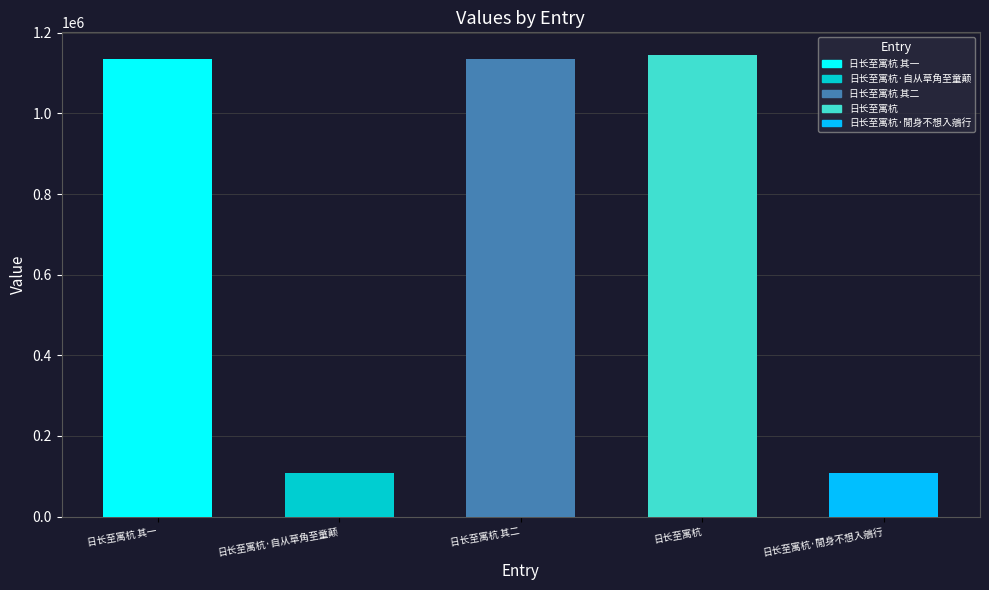

What is the label of the 1st bar from the left?

日长至寓杭 其一